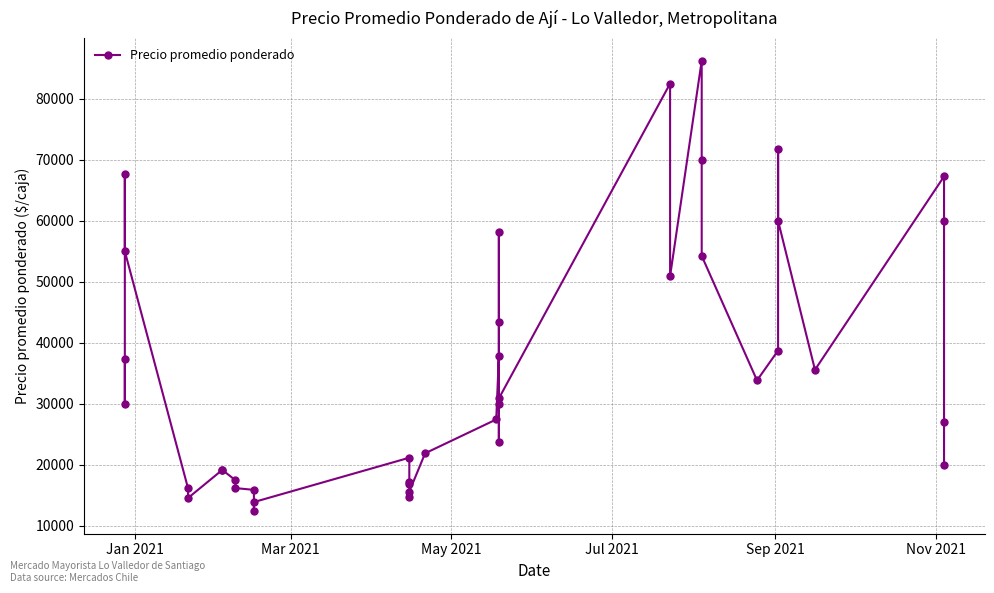

What is the smallest value displayed?

12378